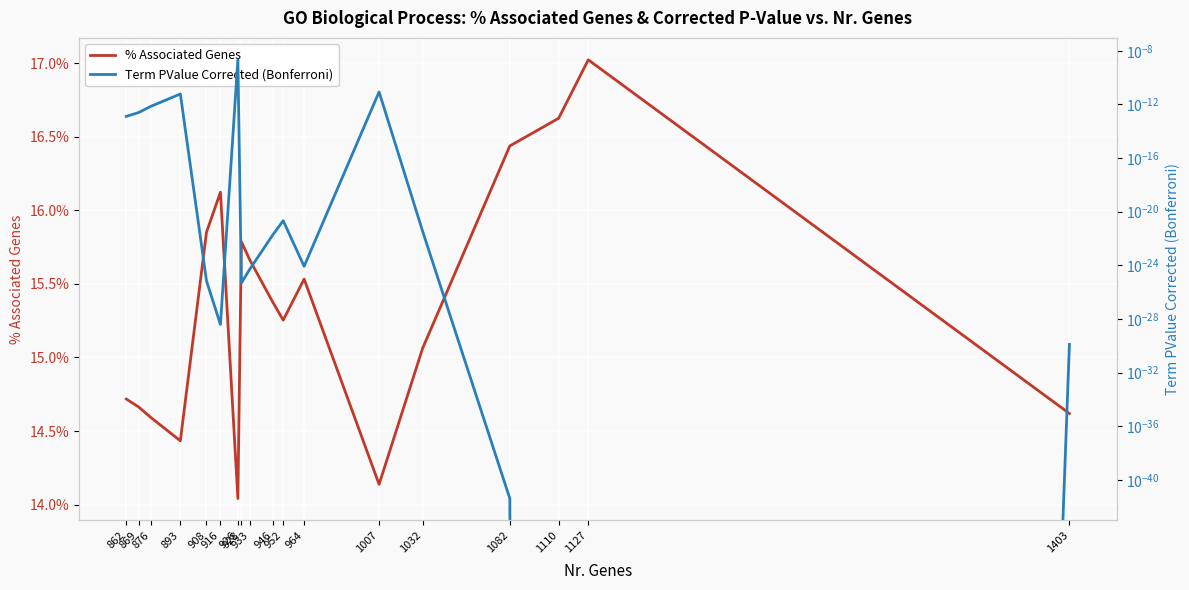

Which has a higher value, 916 or 926?

916